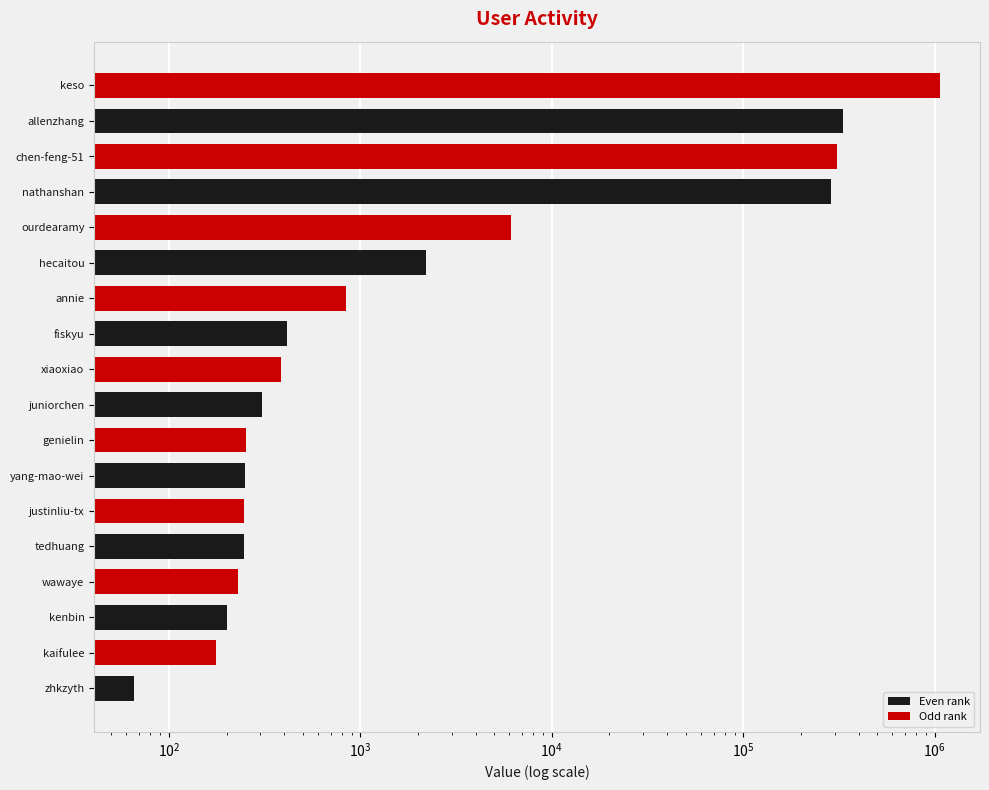

How many bars are there in total?

18